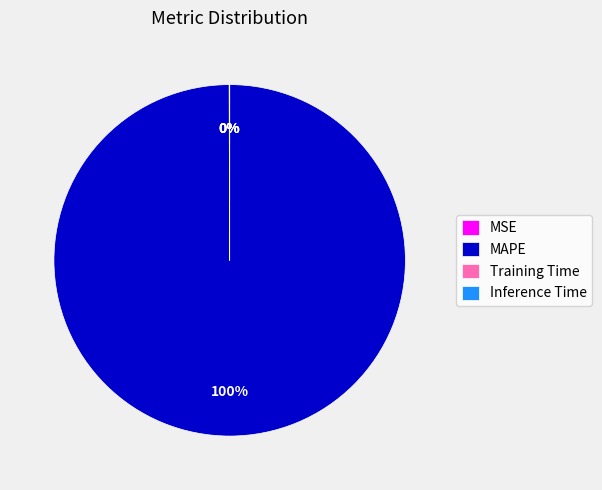

Does any single category account for the majority?

Yes